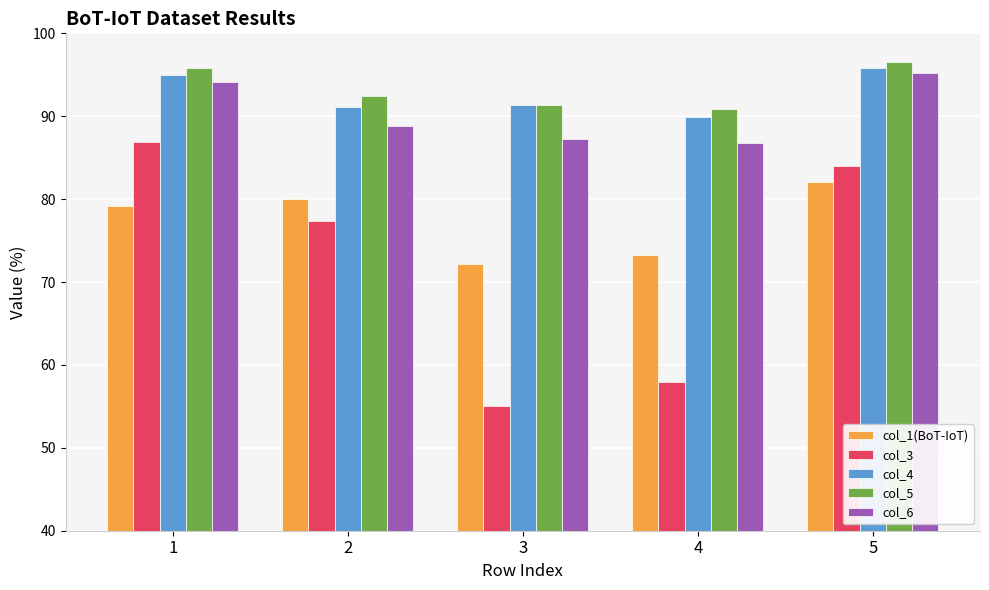

What is the sum of all col_4 values?

463.2